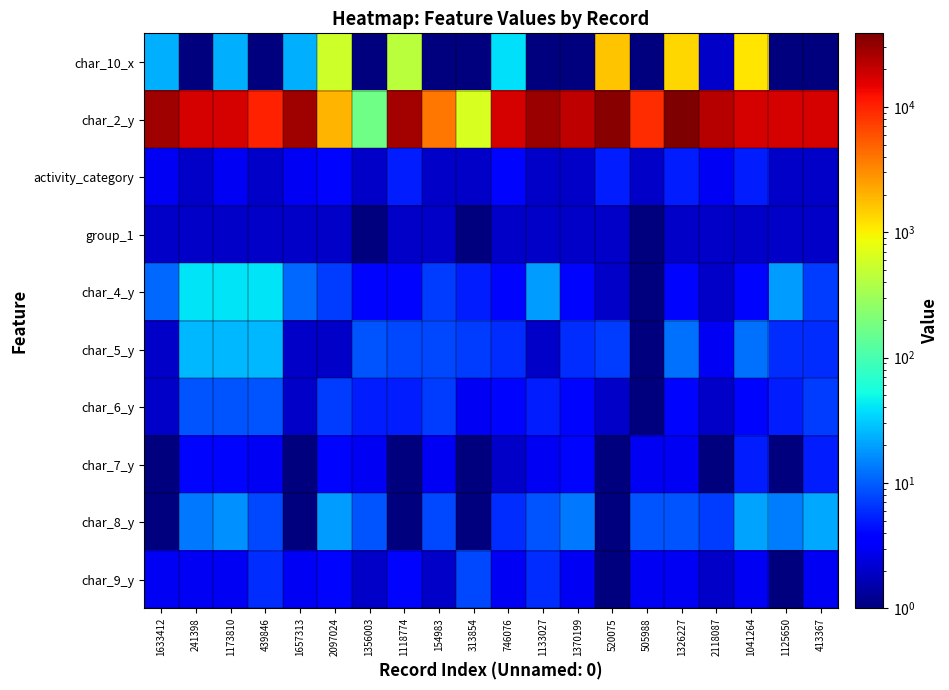

At how many categories does at least one series exceed 28148?

3